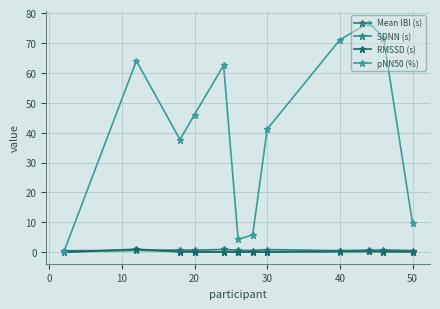

Which series has the widest spread of values?

pNN50 (%)